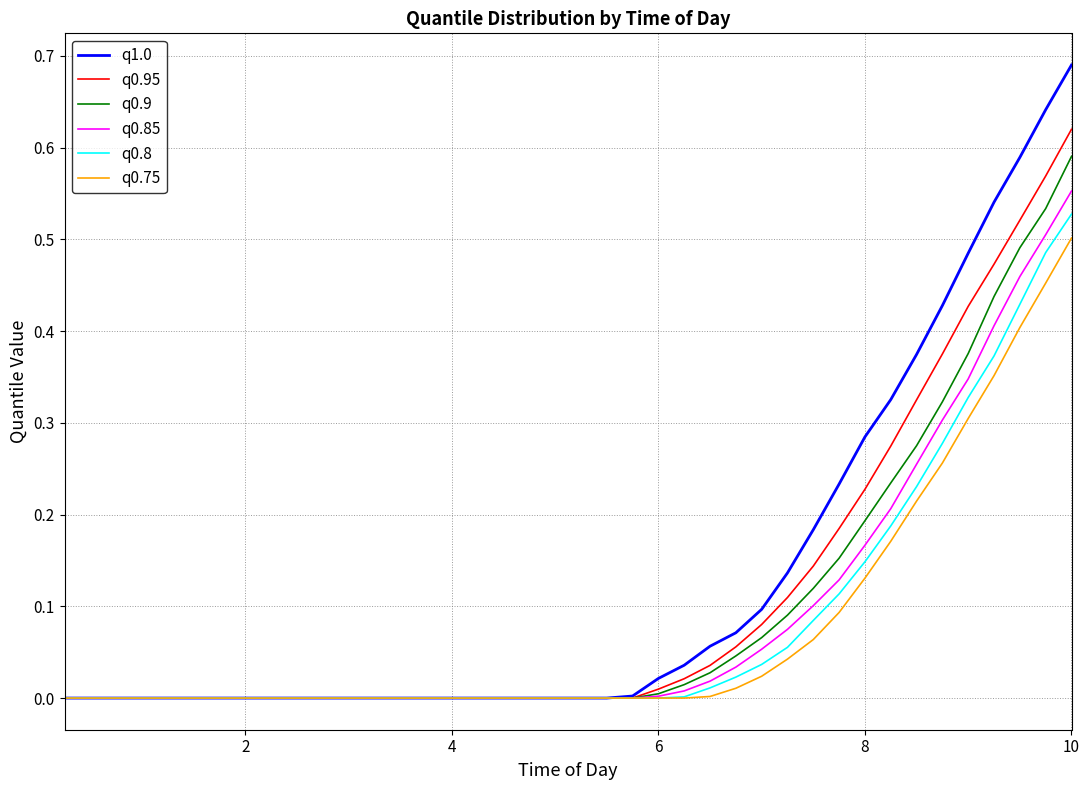

Which series has the widest spread of values?

q1.0